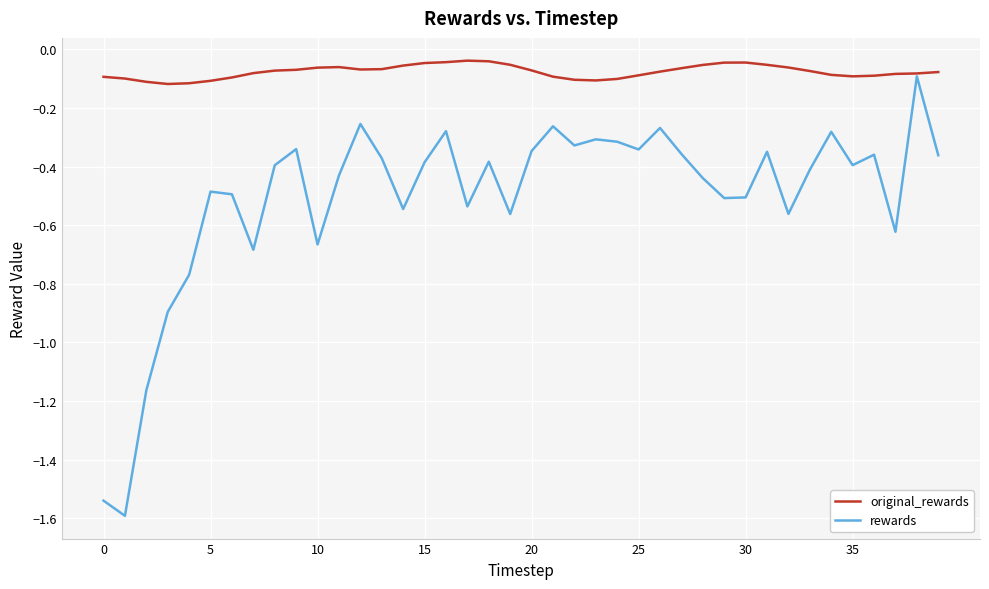

What is the minimum value shown in the chart?

-1.6